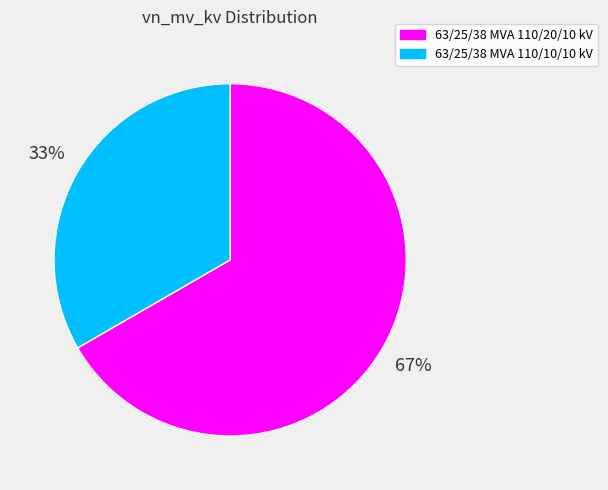

Approximately how many times larger is the value at 63/25/38 MVA 110/10/10 kV compared to 63/25/38 MVA 110/20/10 kV?

0.5